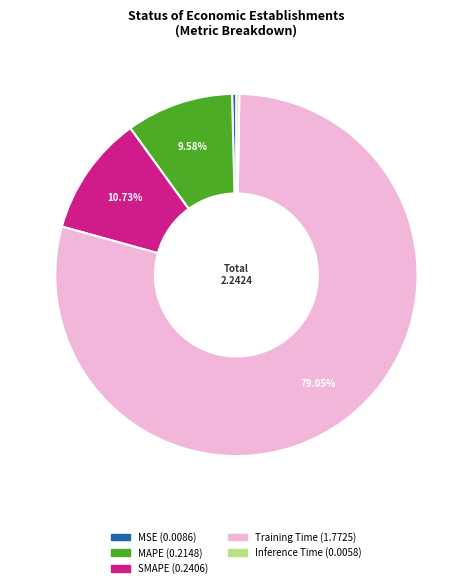

Between Training Time and MAPE, which is larger?

Training Time